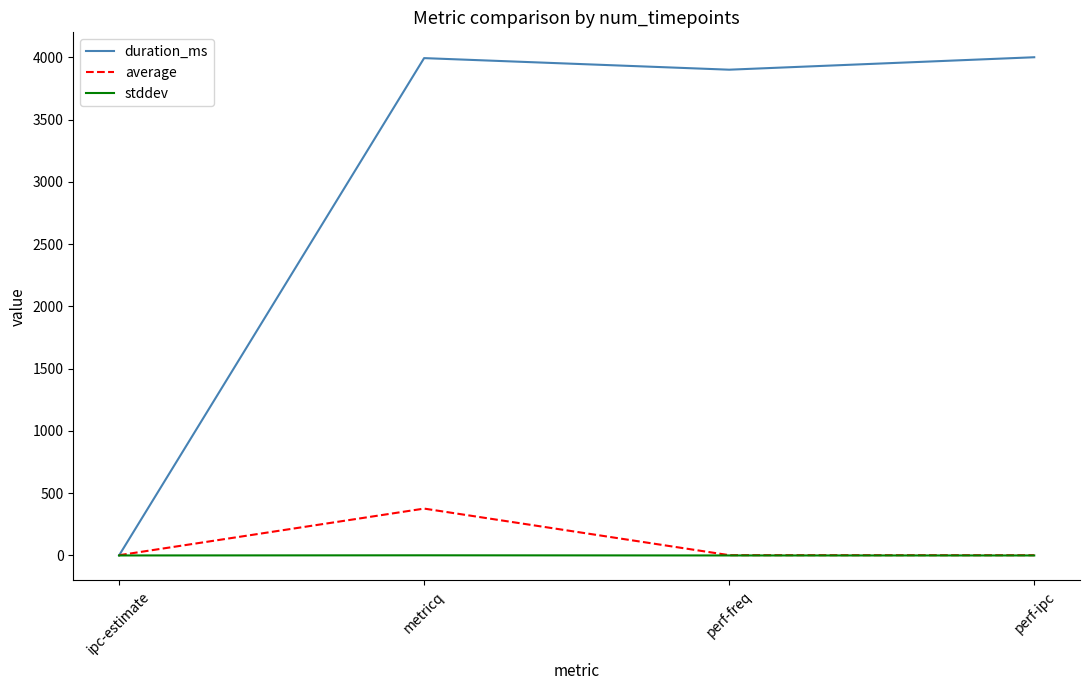

Which series has the largest total across all categories?

duration_ms